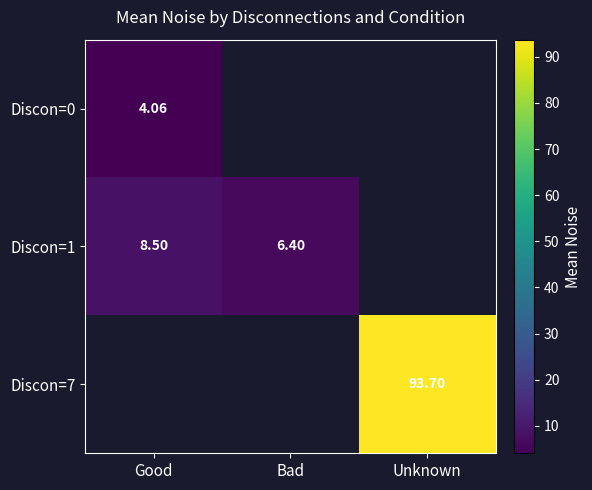

Which category has the highest value across all series?

Unknown